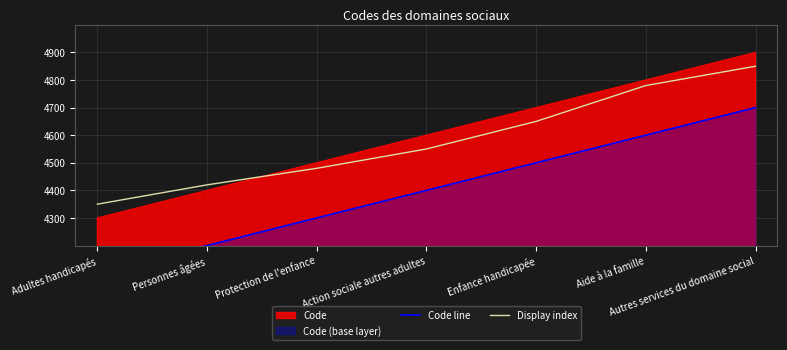

What is the approximate value of Display index at Protection de l'enfance?

4480